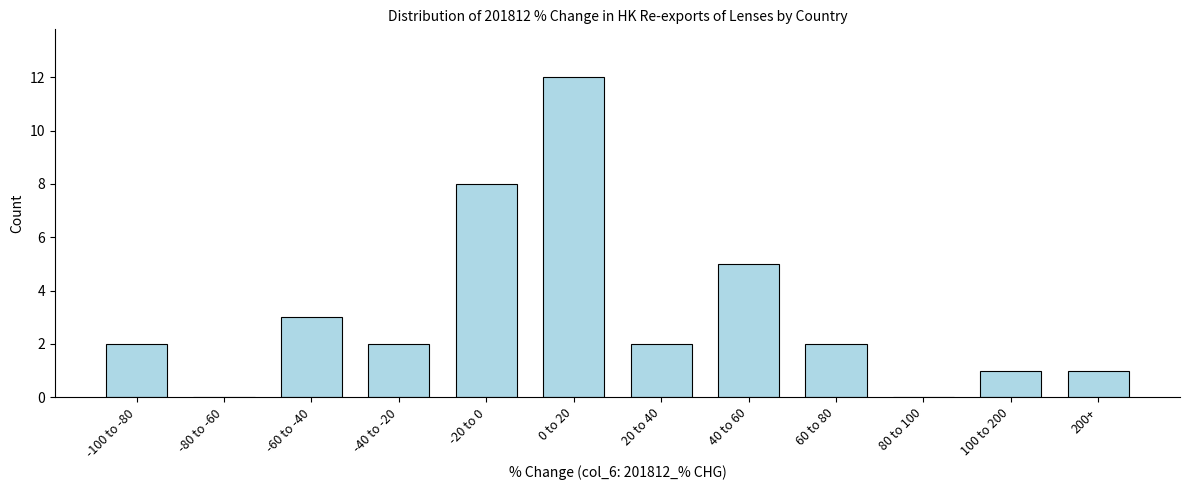

Reading left to right, list all the values displayed in this chart.

-100 to -80=2	-80 to -60=0	-60 to -40=3	-40 to -20=2	-20 to 0=8	0 to 20=12	20 to 40=2	40 to 60=5	60 to 80=2	80 to 100=0	100 to 200=1	200+=1